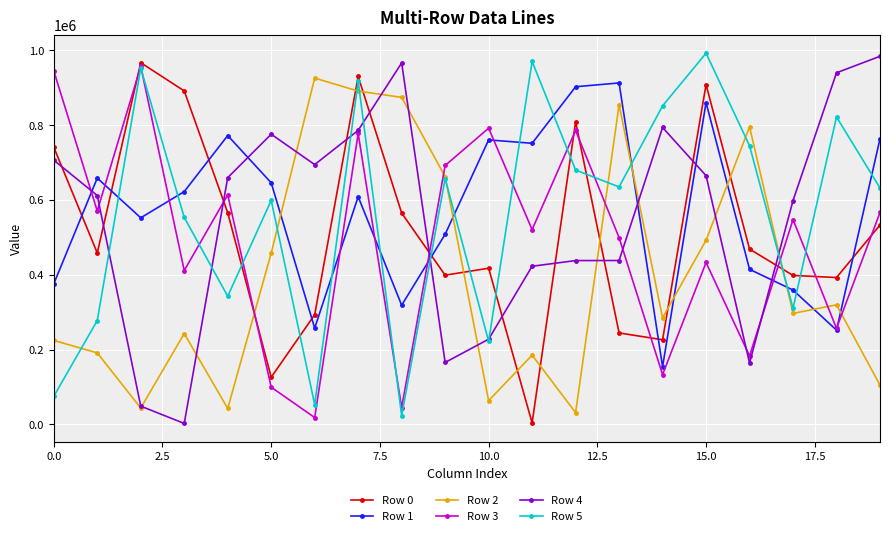

True or false: Row 3 has more than 2 interior local peaks.

True